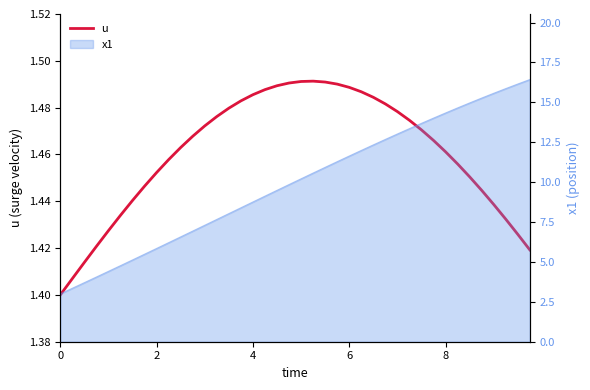

Is it true that the value at 33 is 0.4?

False